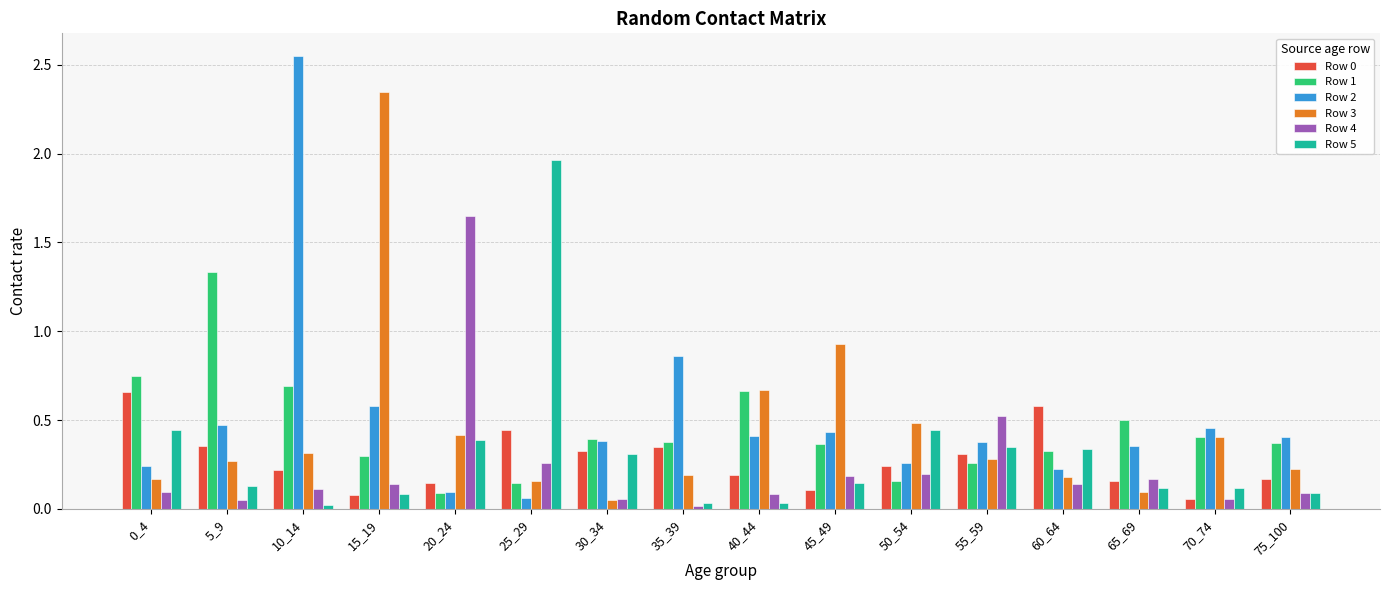

What is the difference between the highest and lowest values at 20_24?

1.6